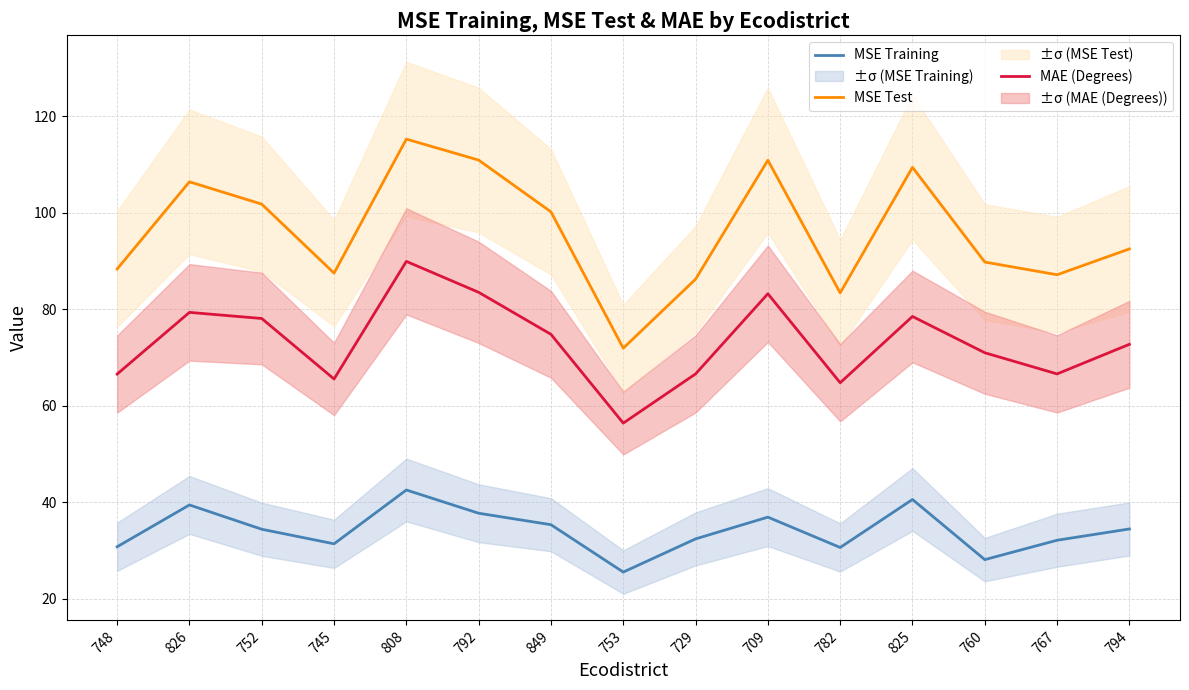

What is the smallest value displayed?

25.5